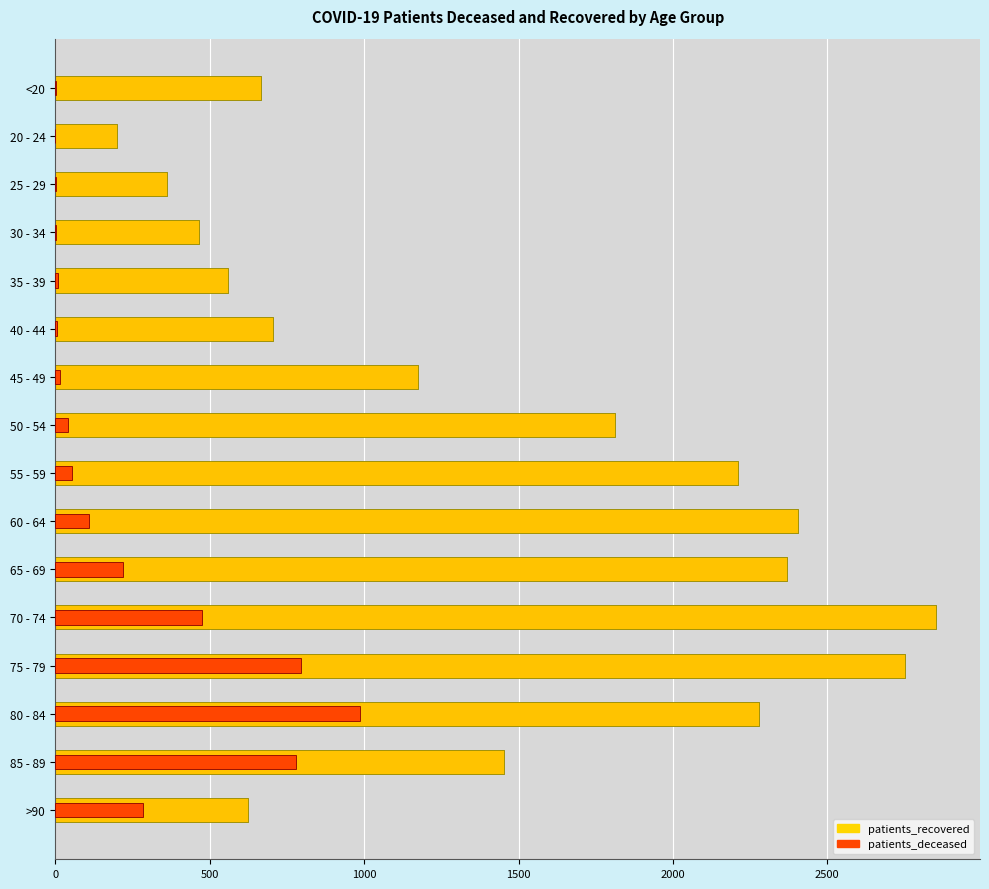

What is the sum of all patients_deceased values?

3782